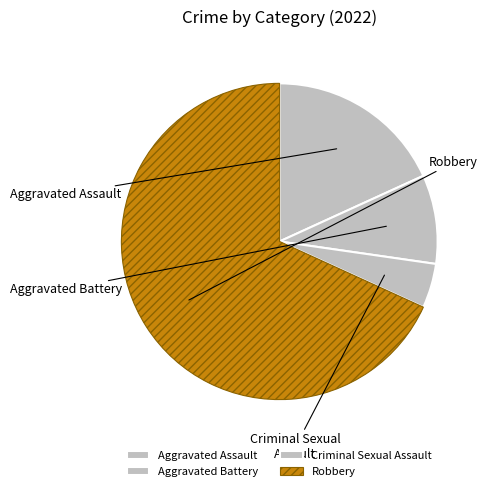

The Aggravated Battery slice represents 9% of the pie. True or false?

True